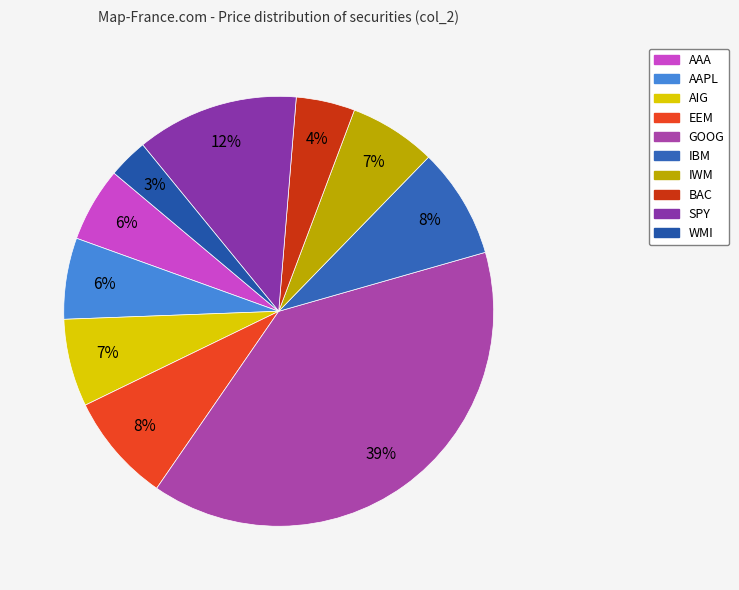

How many segments does this pie chart have?

10